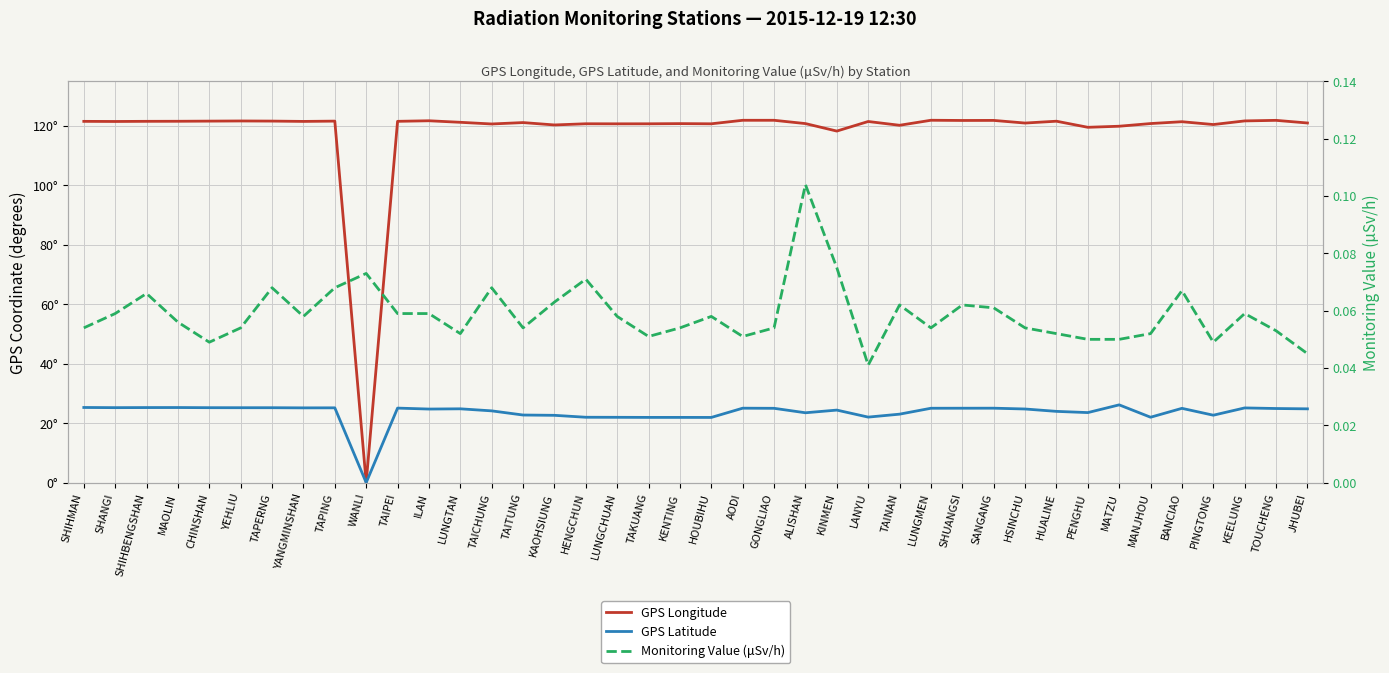

At ILAN, list the series in order from largest to smallest.

GPS Longitude, GPS Latitude, Monitoring Value (μSv/h)